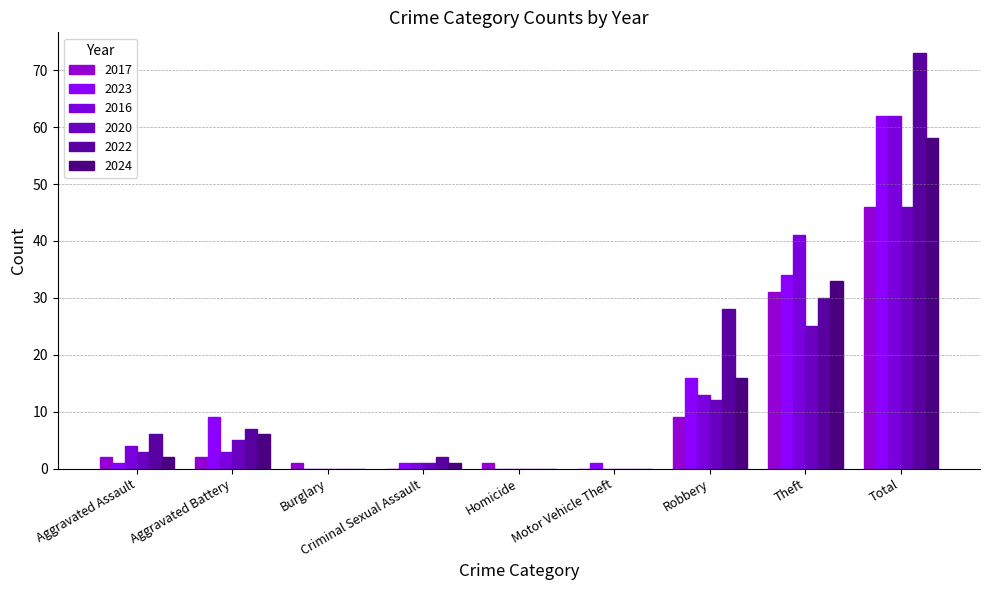

What are all the series names shown in the legend?

2017, 2023, 2016, 2020, 2022, 2024